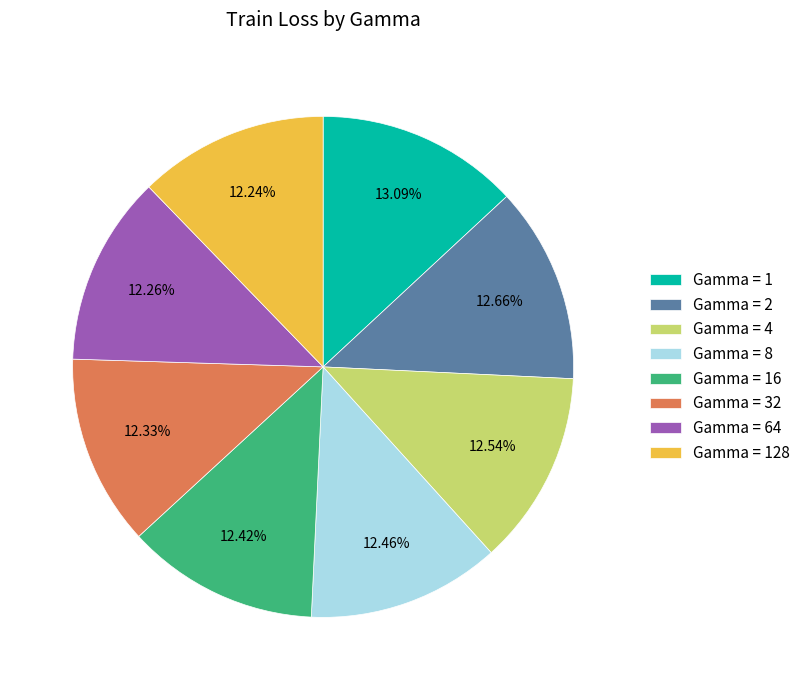

Between Gamma = 1 and Gamma = 64, which is larger?

Gamma = 1